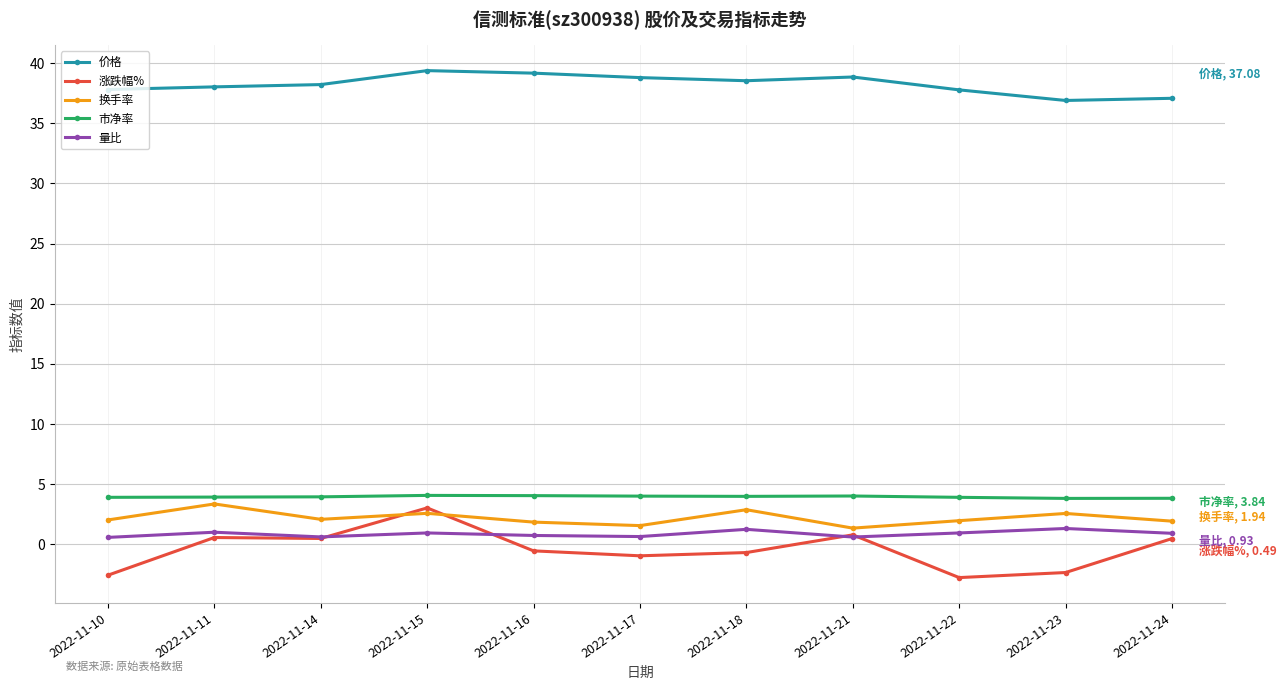

True or false: 市净率 and 涨跌幅% cross at least once.

False